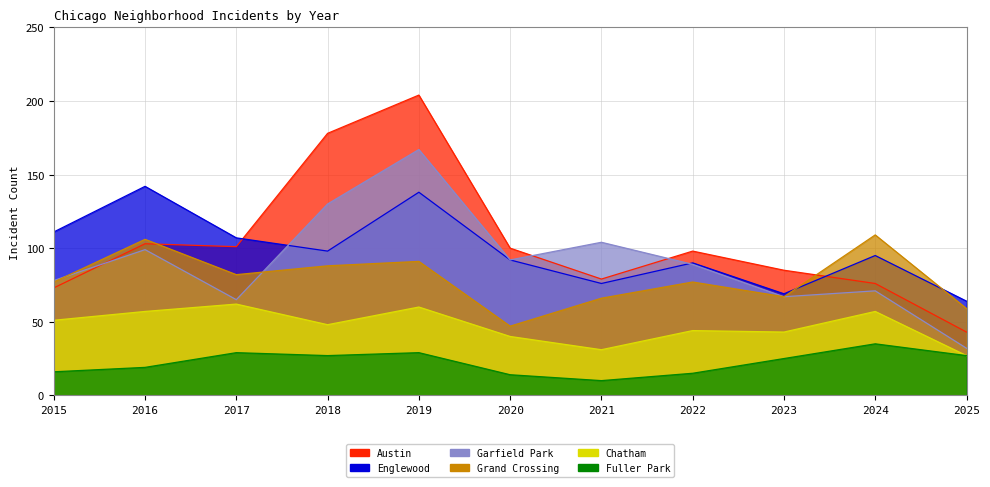

What is the sum of all Garfield Park values?

1140